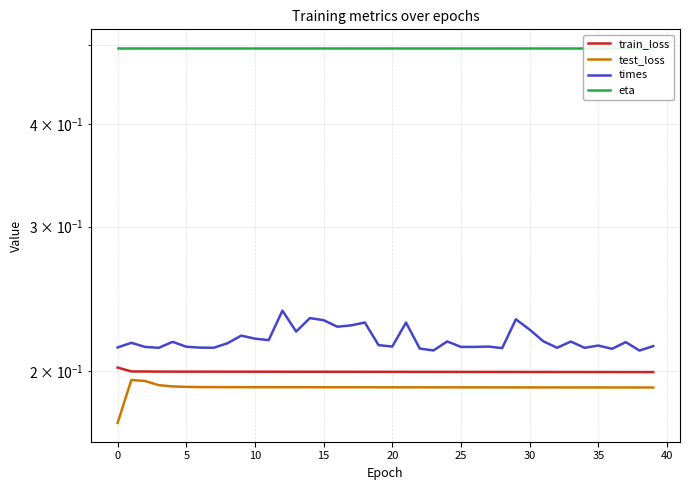

Does the chart display data point markers on the line(s)?

No